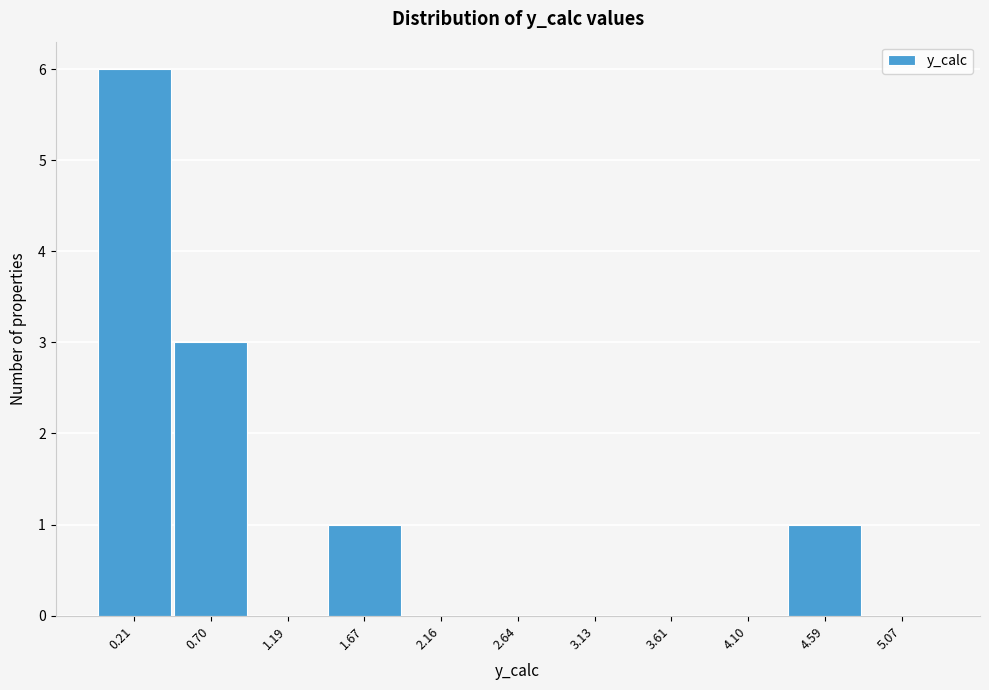

Reading left to right, list all the values displayed in this chart.

0.21=6	0.70=3	1.19=0	1.67=1	2.16=0	2.64=0	3.13=0	3.61=0	4.10=0	4.59=1	5.07=0